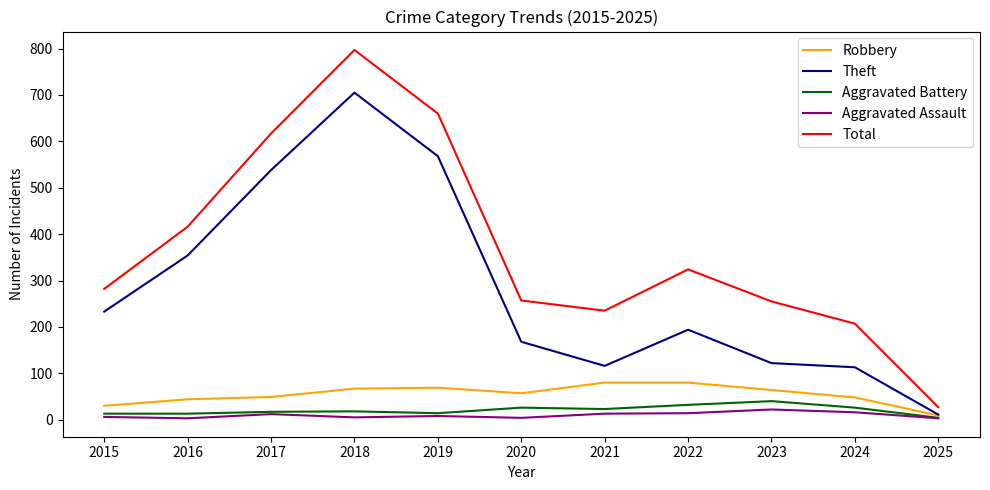

Which series has the widest spread of values?

Total